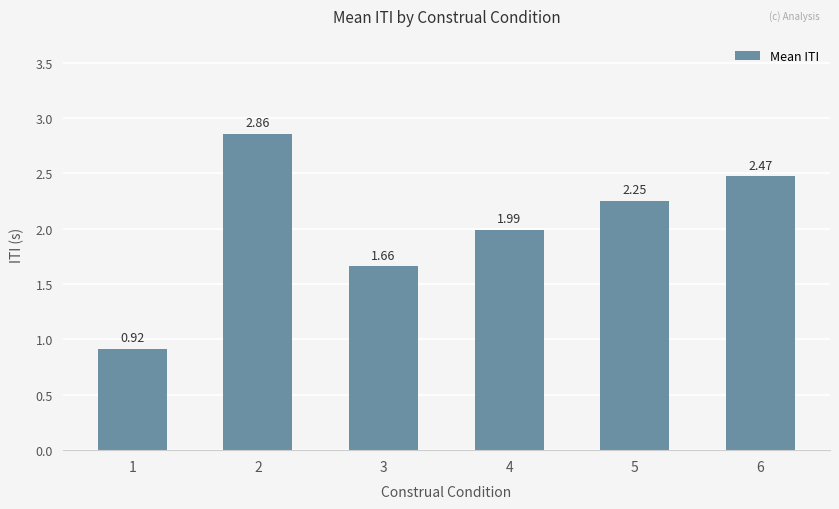

Rank the categories by value from lowest to highest.

1, 3, 4, 5, 6, 2